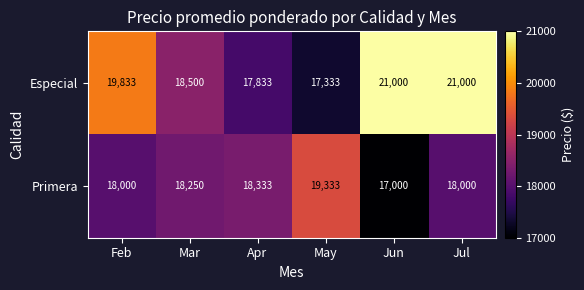

List the series in order of their overall mean, lowest first.

Primera, Especial